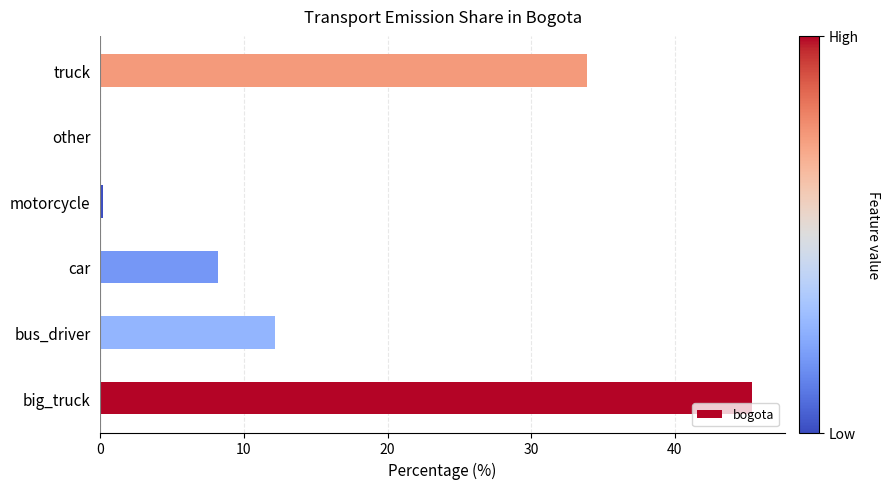

What is the sum of the values at big_truck and truck?

79.3